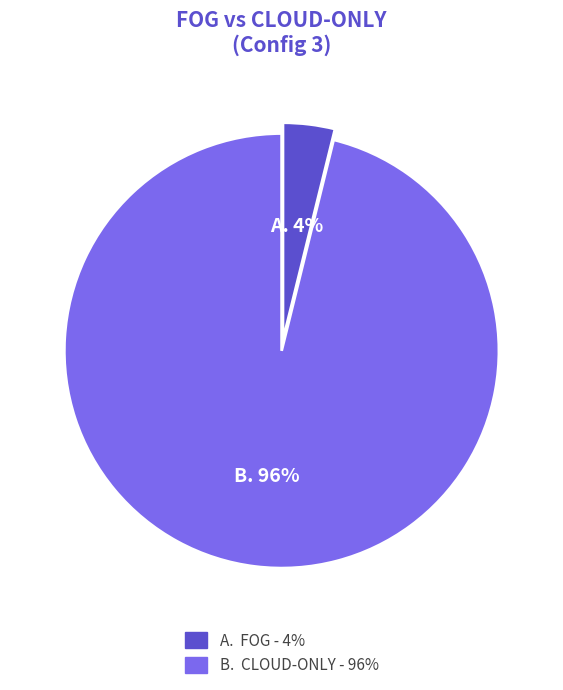

How many slices are in this pie chart?

2